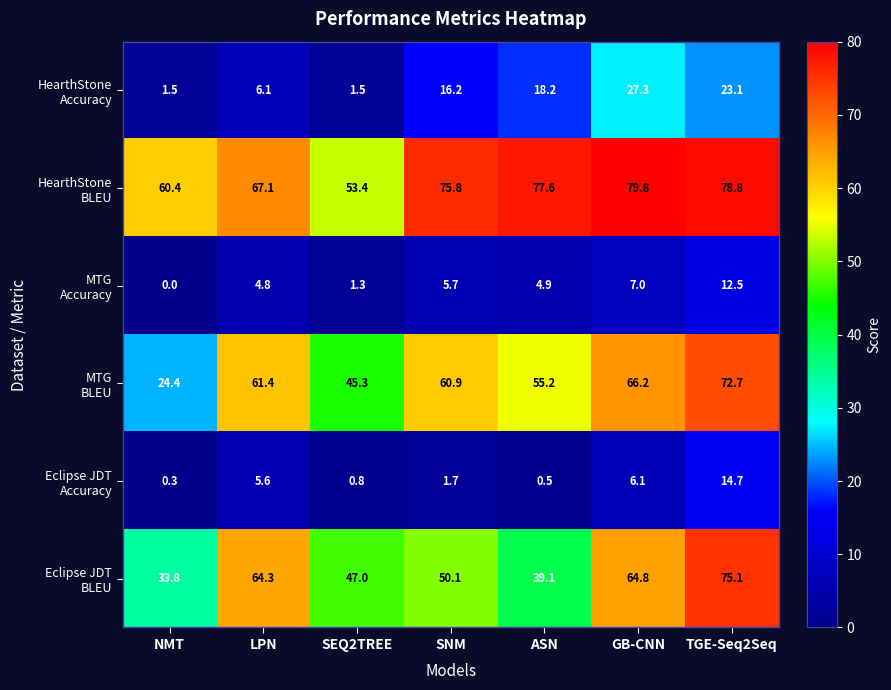

At which category is the sum across all series the highest?

TGE-Seq2Seq